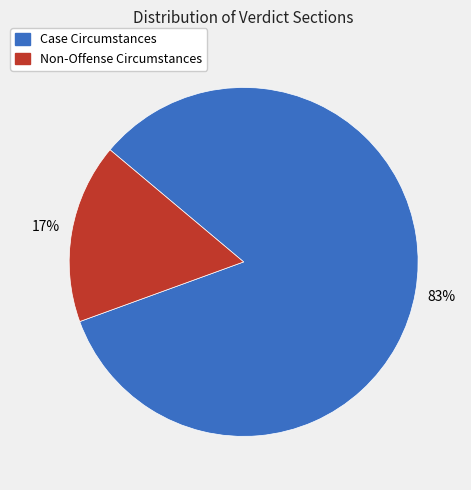

What is the majority slice?

Case Circumstances